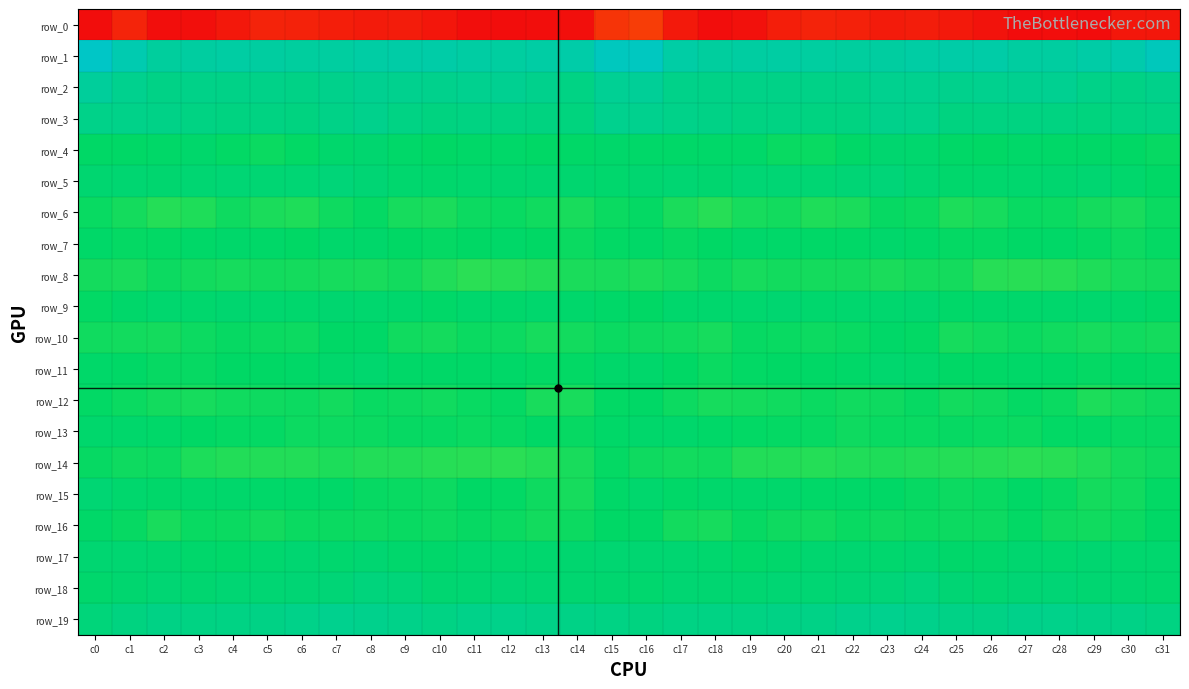

How many values in the row_14 series are below -17?

19